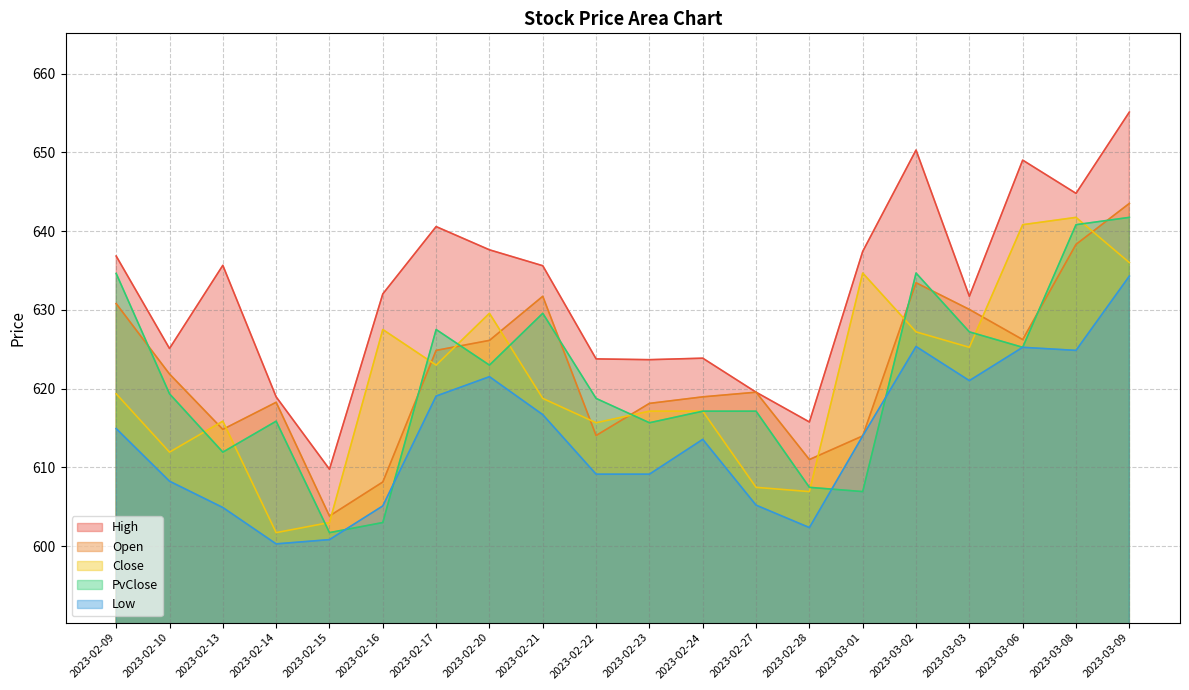

Reading left to right, list all the values displayed in this chart.

High: 2023-02-09=636.8	2023-02-10=625.1	2023-02-13=635.7	2023-02-14=619.0	2023-02-15=609.8	2023-02-16=632.0	2023-02-17=640.6	2023-02-20=637.6	2023-02-21=635.6	2023-02-22=623.8	2023-02-23=623.7	2023-02-24=623.9	2023-02-27=619.5	2023-02-28=615.8	2023-03-01=637.4	2023-03-02=650.3	2023-03-03=631.7	2023-03-06=649.0	2023-03-08=644.8	2023-03-09=655.1
Open: 2023-02-09=630.8	2023-02-10=621.9	2023-02-13=614.8	2023-02-14=618.3	2023-02-15=603.8	2023-02-16=608.1	2023-02-17=624.9	2023-02-20=626.1	2023-02-21=631.7	2023-02-22=614.0	2023-02-23=618.1	2023-02-24=619.0	2023-02-27=619.5	2023-02-28=611.0	2023-03-01=614.0	2023-03-02=633.5	2023-03-03=630.1	2023-03-06=626.2	2023-03-08=638.3	2023-03-09=643.5
Close: 2023-02-09=619.4	2023-02-10=611.9	2023-02-13=615.9	2023-02-14=601.7	2023-02-15=603.0	2023-02-16=627.5	2023-02-17=623.0	2023-02-20=629.6	2023-02-21=618.8	2023-02-22=615.7	2023-02-23=617.1	2023-02-24=617.1	2023-02-27=607.5	2023-02-28=606.9	2023-03-01=634.7	2023-03-02=627.2	2023-03-03=625.2	2023-03-06=640.8	2023-03-08=641.8	2023-03-09=636.0
PvClose: 2023-02-09=634.6	2023-02-10=619.4	2023-02-13=611.9	2023-02-14=615.9	2023-02-15=601.7	2023-02-16=603.0	2023-02-17=627.5	2023-02-20=623.0	2023-02-21=629.6	2023-02-22=618.8	2023-02-23=615.7	2023-02-24=617.1	2023-02-27=617.1	2023-02-28=607.5	2023-03-01=606.9	2023-03-02=634.7	2023-03-03=627.2	2023-03-06=625.2	2023-03-08=640.8	2023-03-09=641.8
Low: 2023-02-09=614.9	2023-02-10=608.2	2023-02-13=604.9	2023-02-14=600.3	2023-02-15=600.8	2023-02-16=605.1	2023-02-17=619.1	2023-02-20=621.5	2023-02-21=616.7	2023-02-22=609.1	2023-02-23=609.1	2023-02-24=613.6	2023-02-27=605.2	2023-02-28=602.4	2023-03-01=614.0	2023-03-02=625.4	2023-03-03=621.0	2023-03-06=625.2	2023-03-08=624.9	2023-03-09=634.3